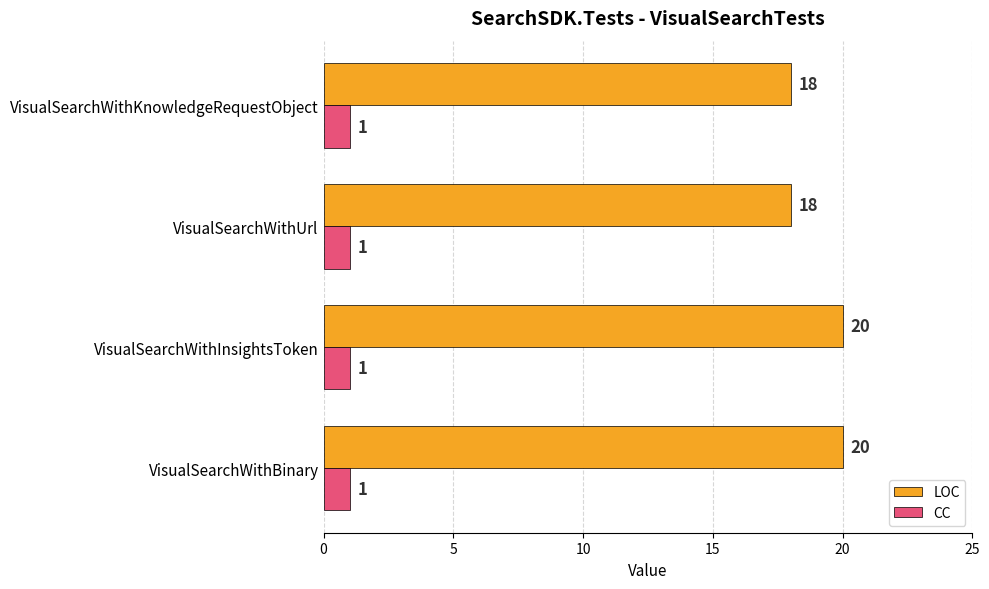

List the series in order of their peak value, lowest first.

CC, LOC